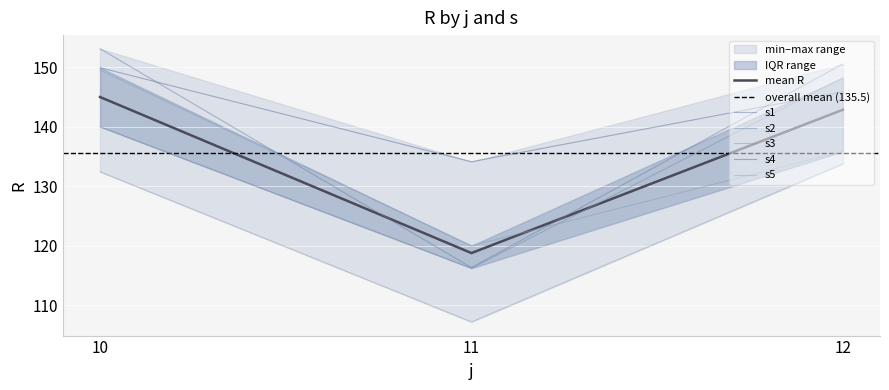

At which label does s3 reach its minimum?

11